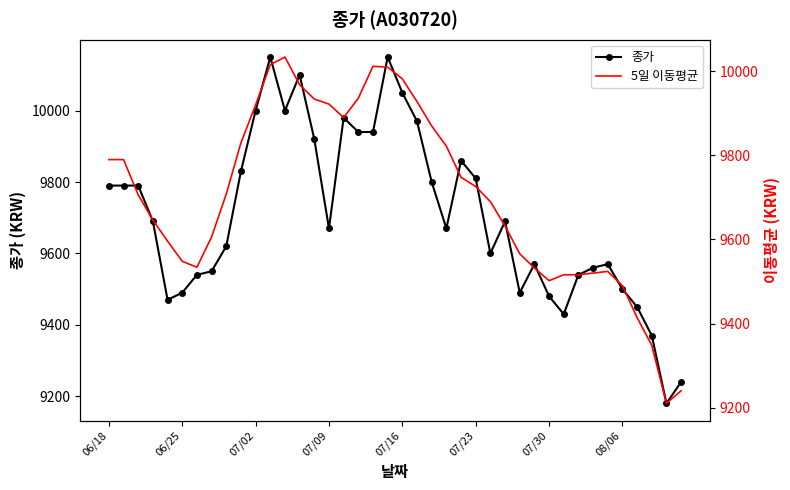

What is the label of the 8th point from the right?

32